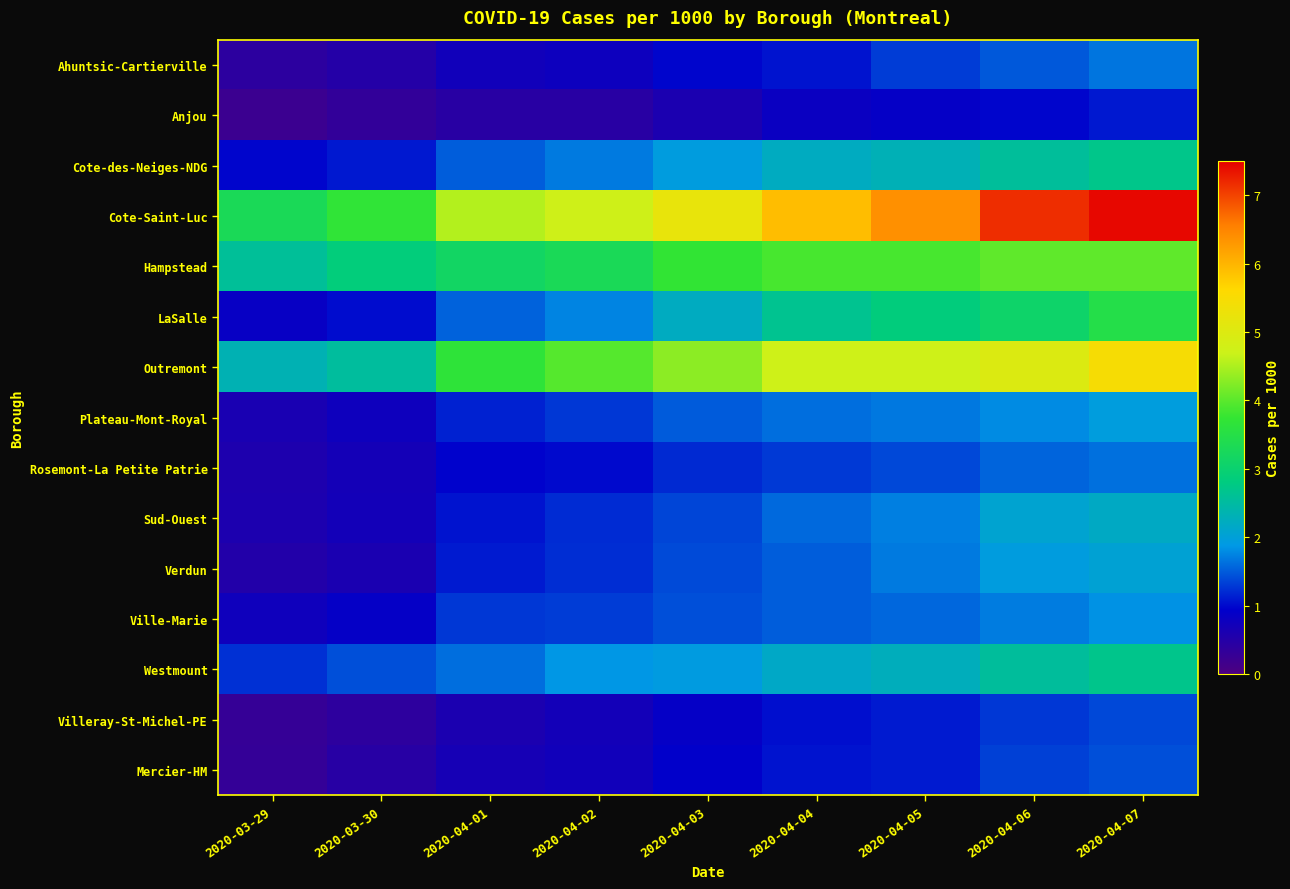

Which has a higher value, 2020-04-06 or 2020-04-02?

2020-04-06